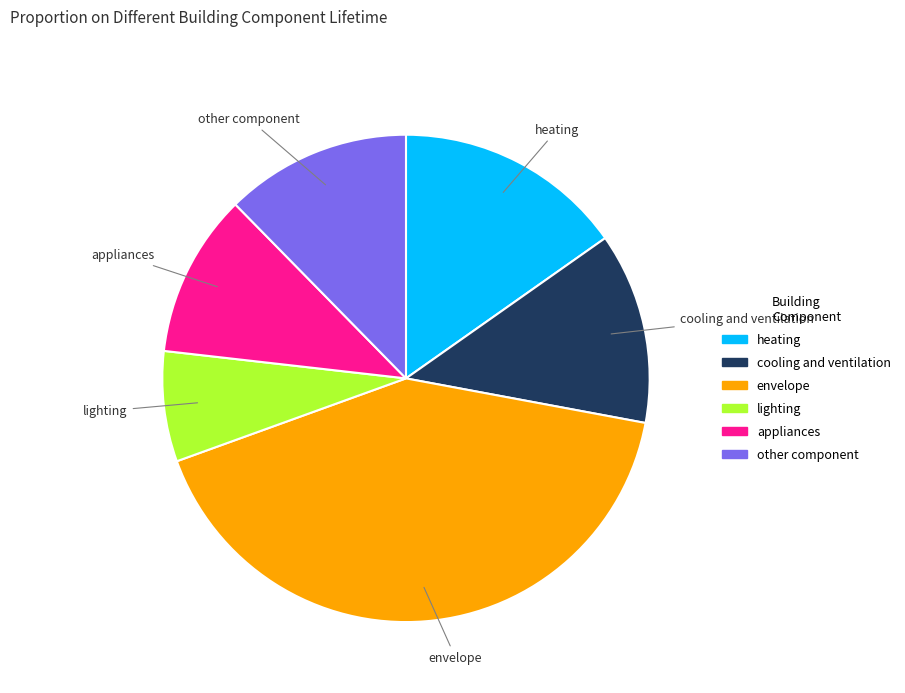

Is there any slice that represents more than half of the pie?

No